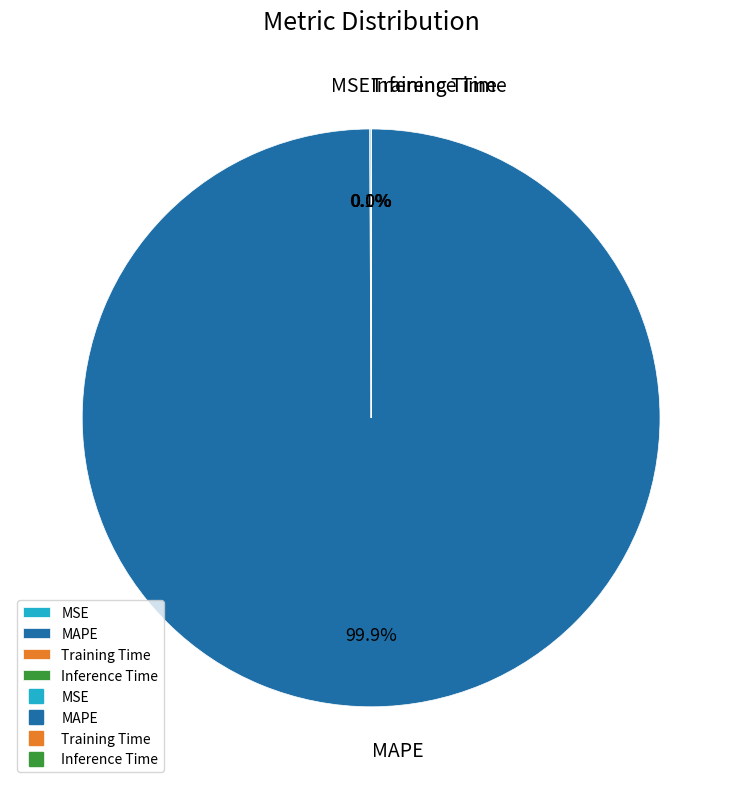

To the nearest percent, what percentage of the pie is MAPE?

100%